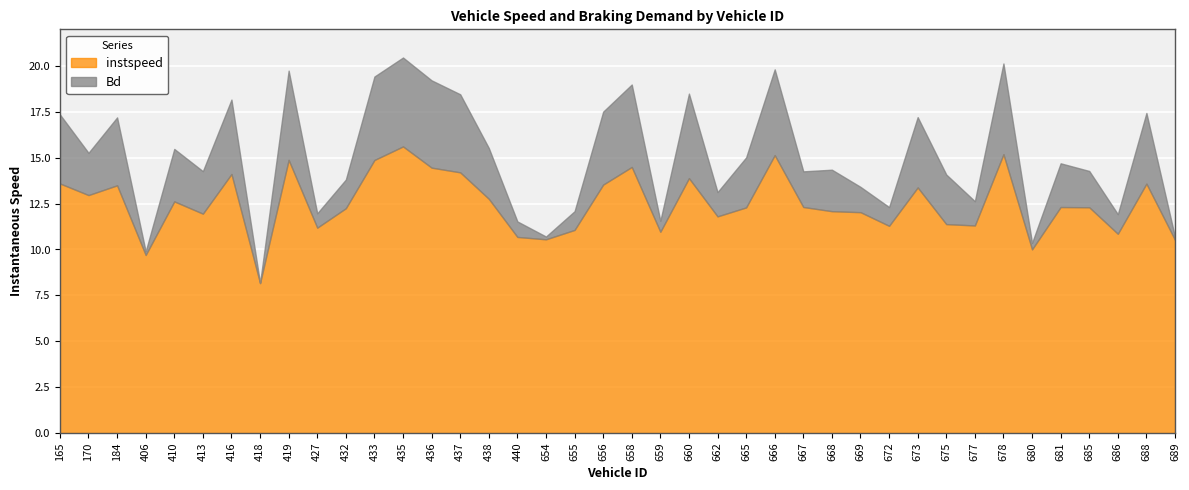

How many distinct data groups are displayed?

2